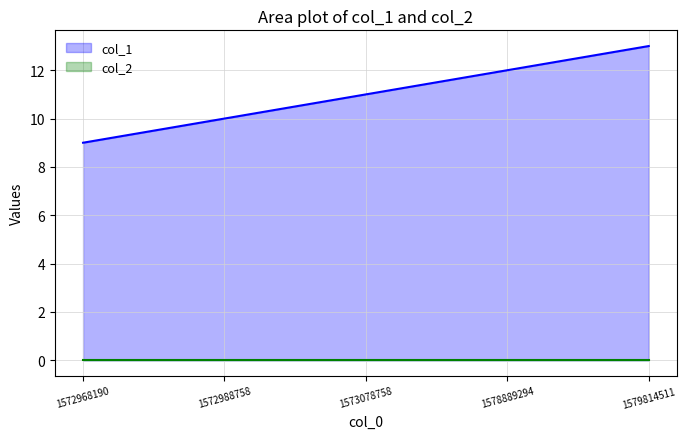

Rank the series at 1579814511 from lowest to highest value.

col_2, col_1